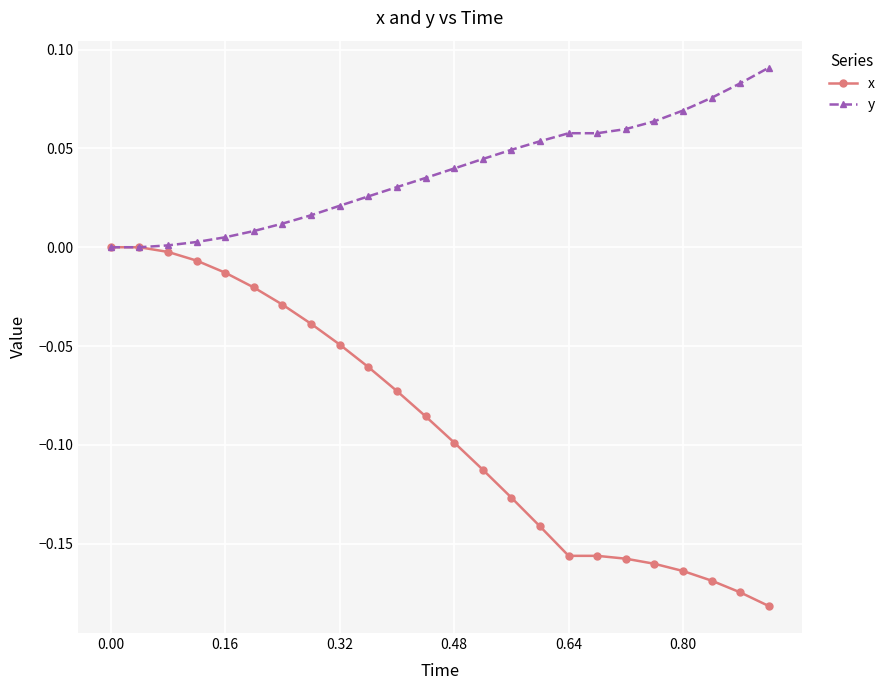

List the series in order of their overall mean, highest first.

y, x